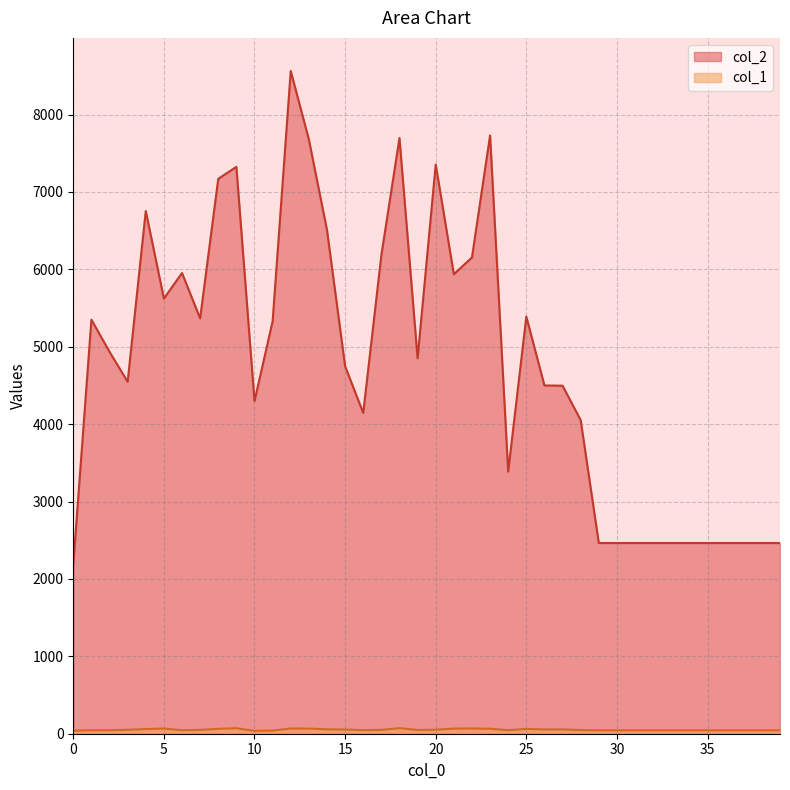

What is the sum of the col_2 values at 37 and 21?

8401